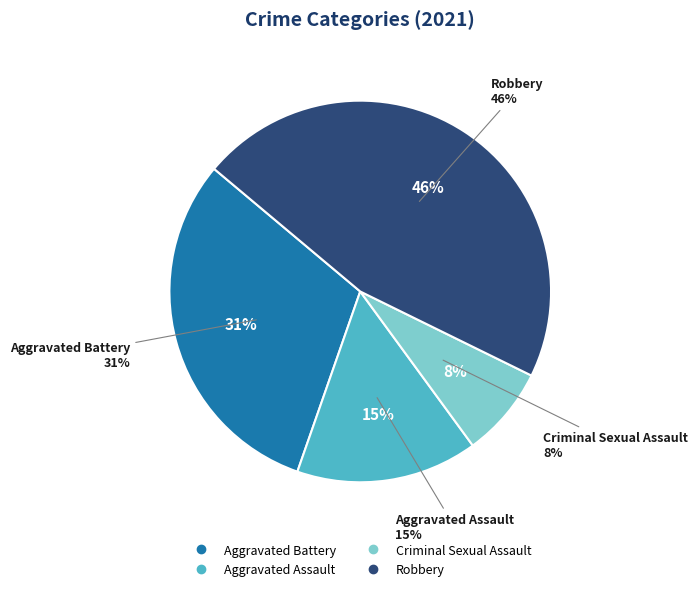

Do Aggravated Assault and Aggravated Battery together represent more than half of the pie?

No